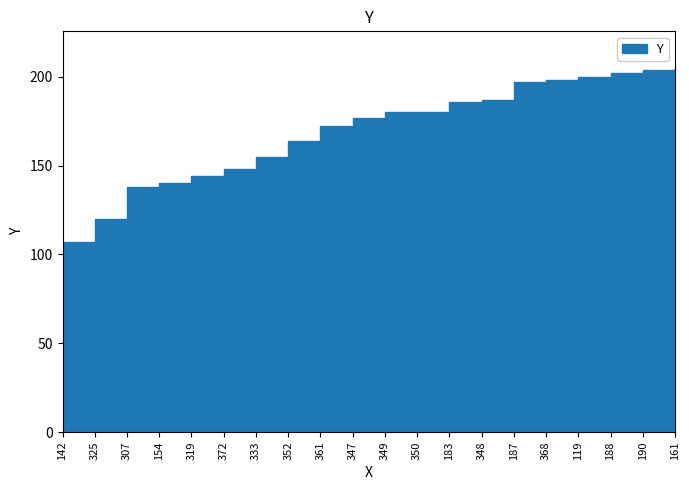

What is the smallest value displayed?

107